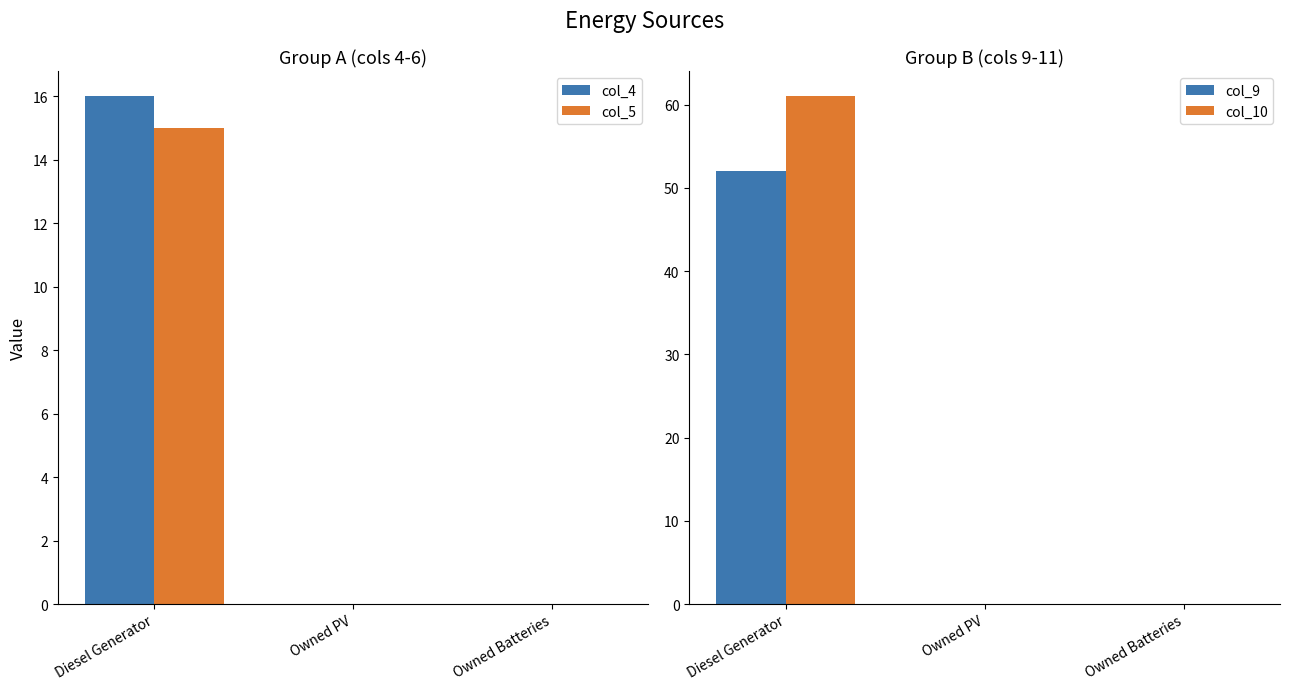

What is the difference between the maximum and minimum values in the col_9 series?

52